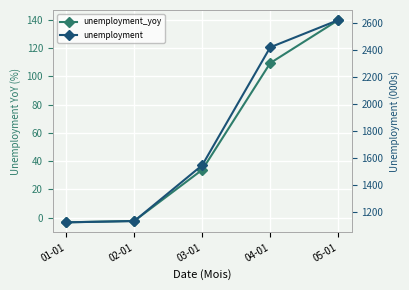

What is the difference between the highest and lowest values at 01-01?

1127.7